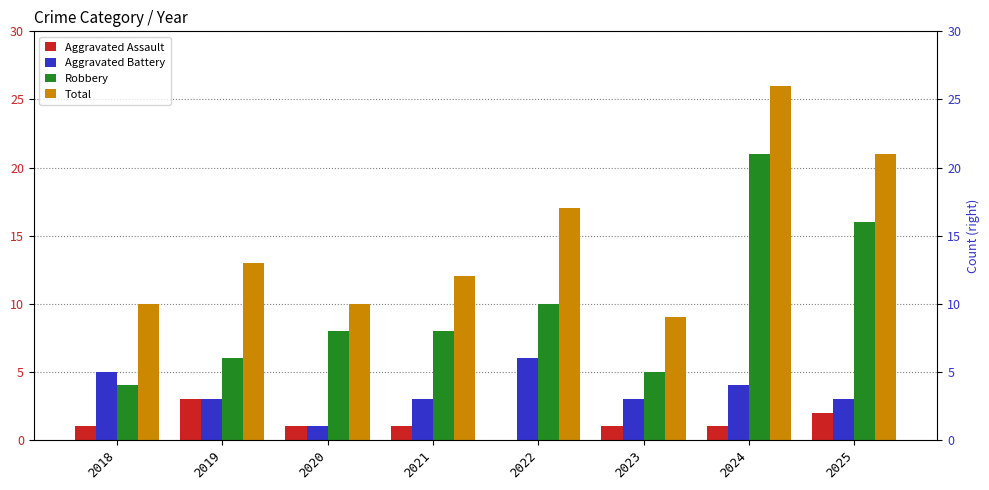

Reading left to right, extract all data points from this chart.

Aggravated Assault: 1	3	1	1	0	1	1	2
Aggravated Battery: 5	3	1	3	6	3	4	3
Robbery: 4	6	8	8	10	5	21	16
Total: 10	13	10	12	17	9	26	21